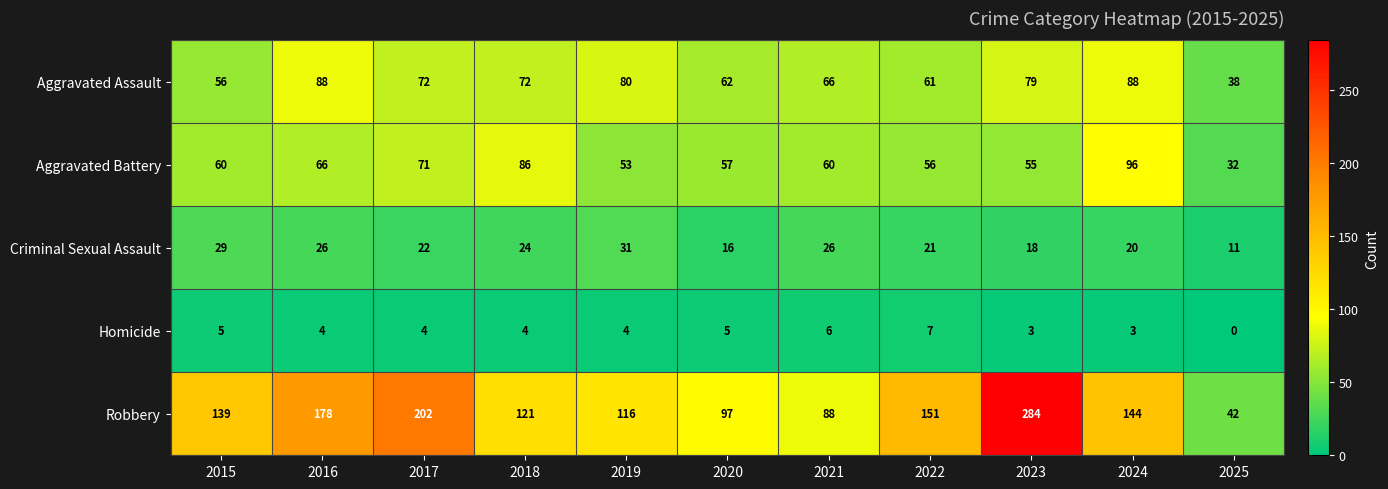

How many data points does each series have?

11